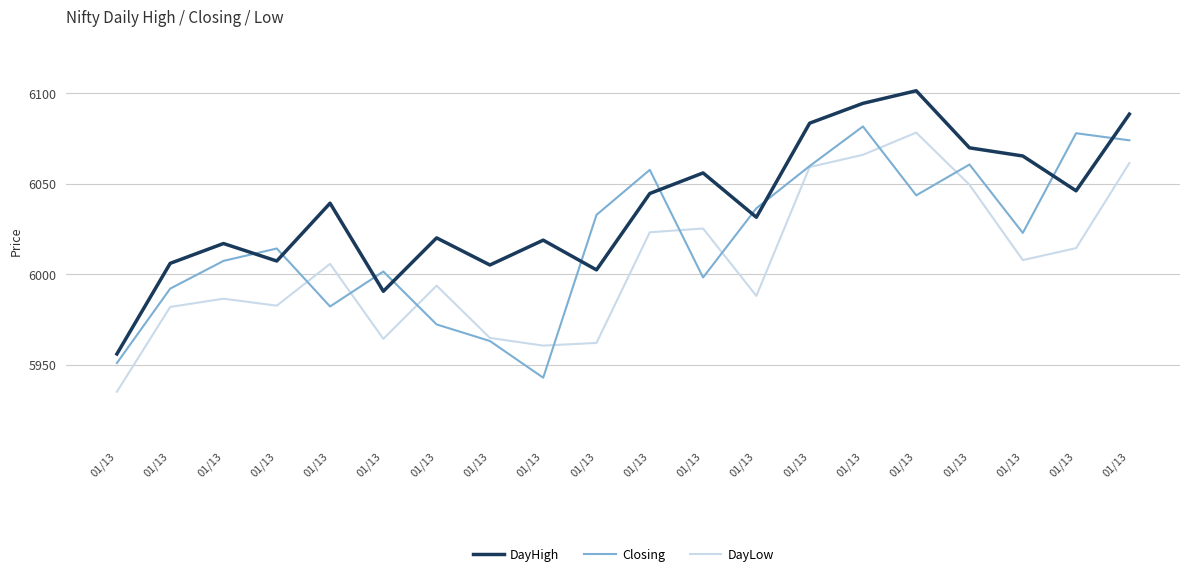

What is the total value across all series at 01/13?

17842.3